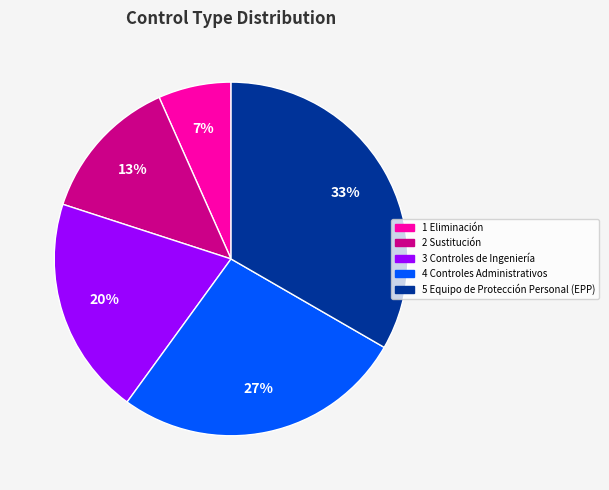

How many slices are in this pie chart?

5